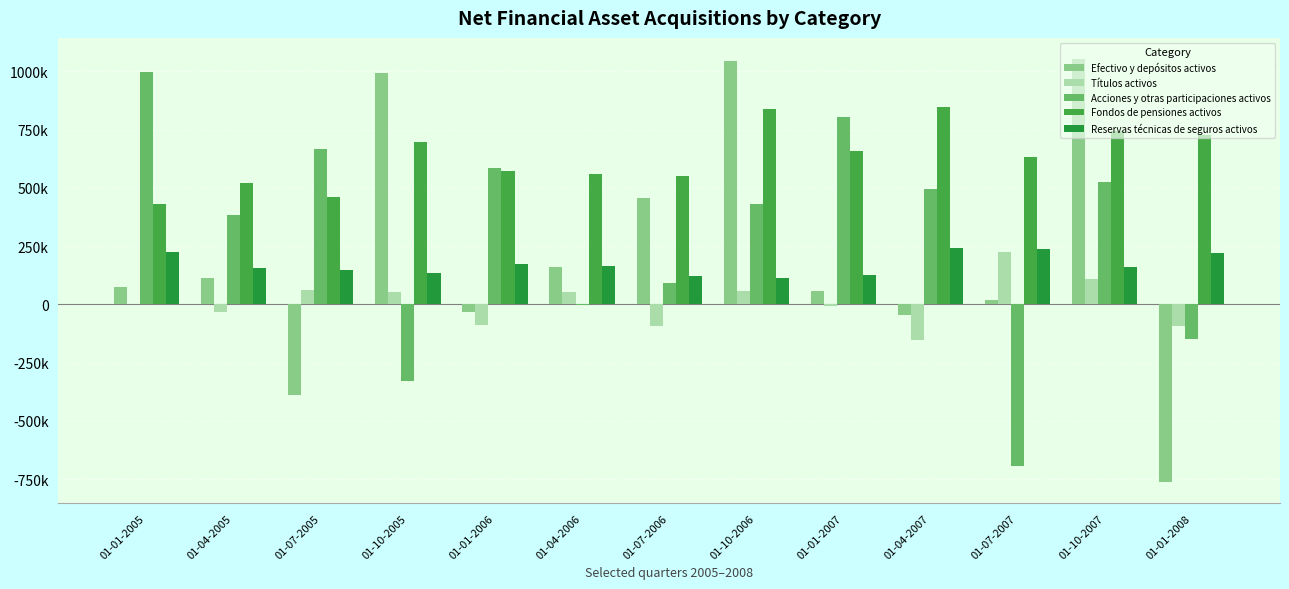

Which series changed the most between 01-10-2005 and 01-10-2007?

Acciones y otras participaciones activos